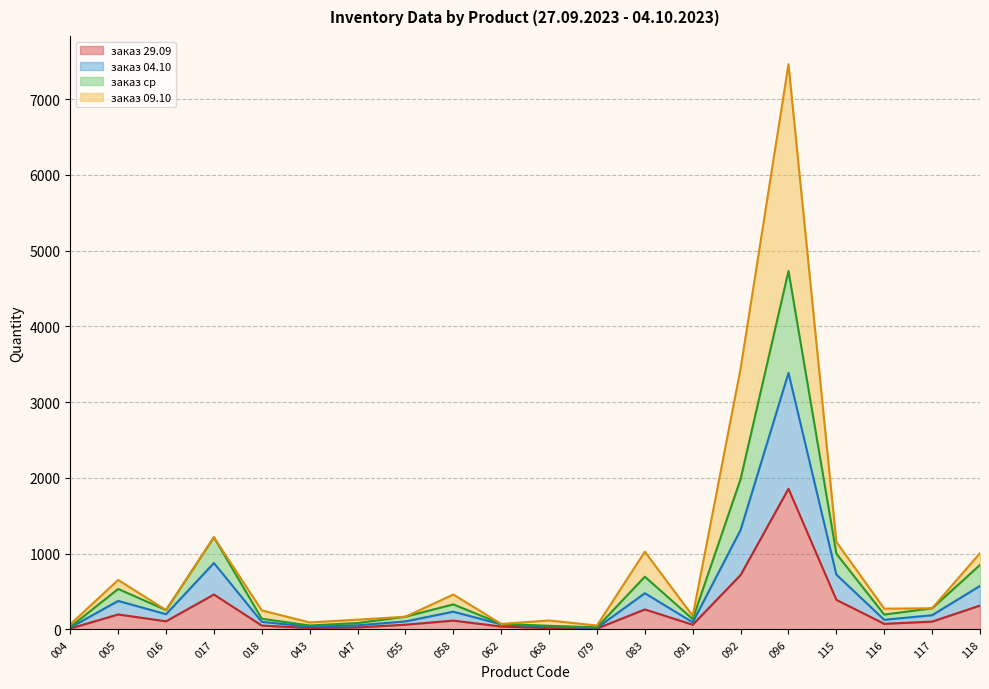

At which category is the sum across all series the highest?

096